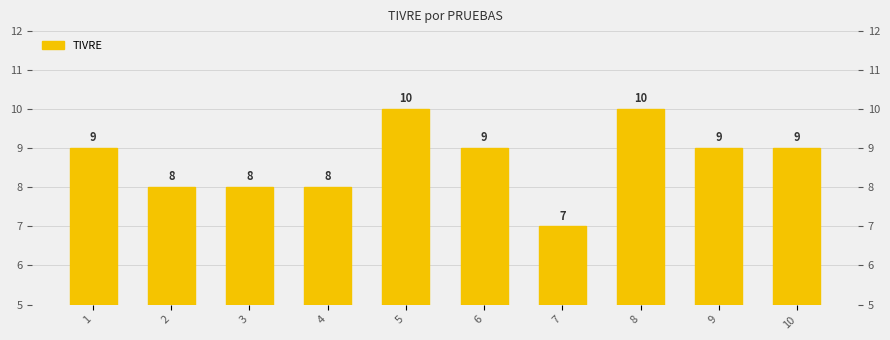

What is the change in value from 2 to 8?

+2